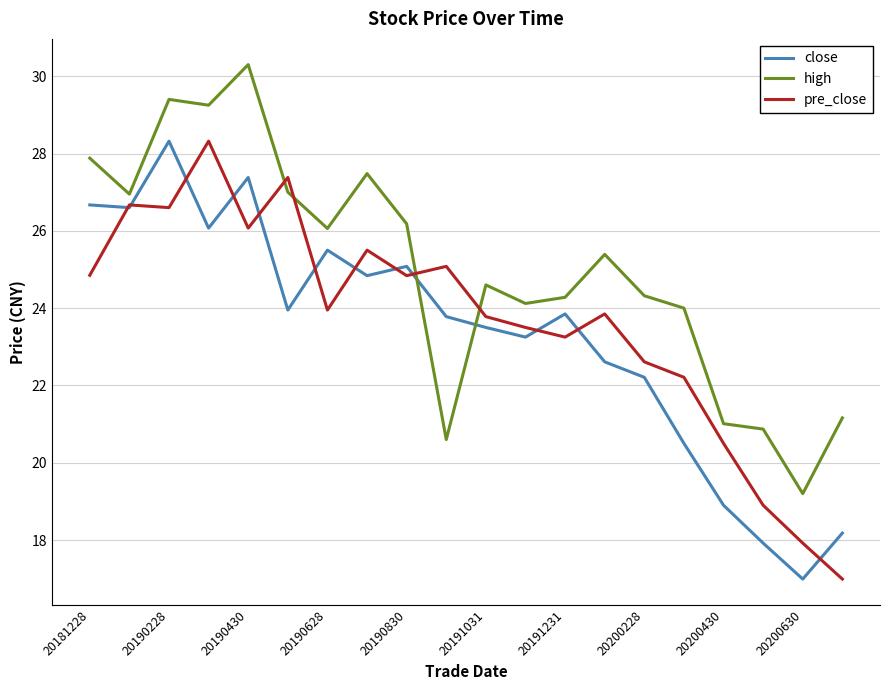

Which series has the largest total across all categories?

high